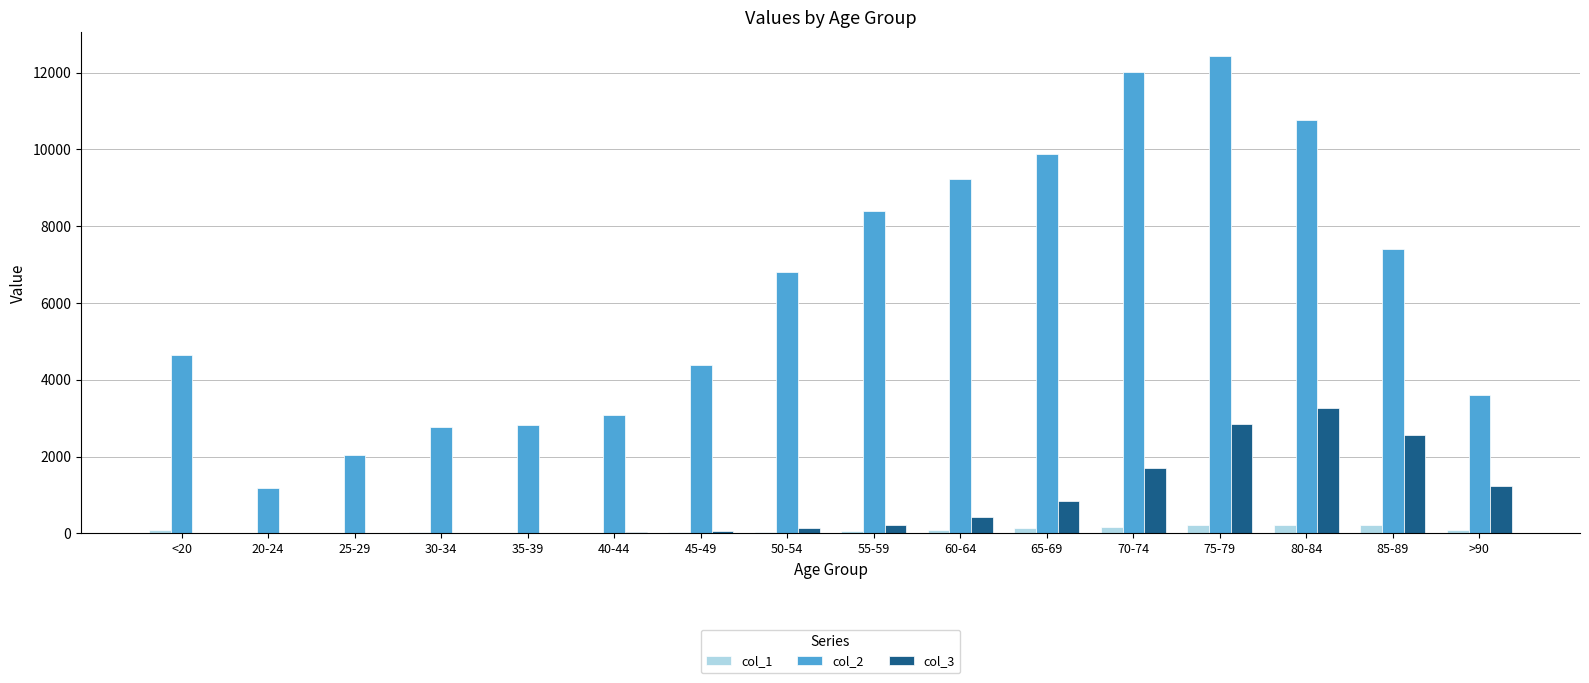

How many groups of bars are there?

16